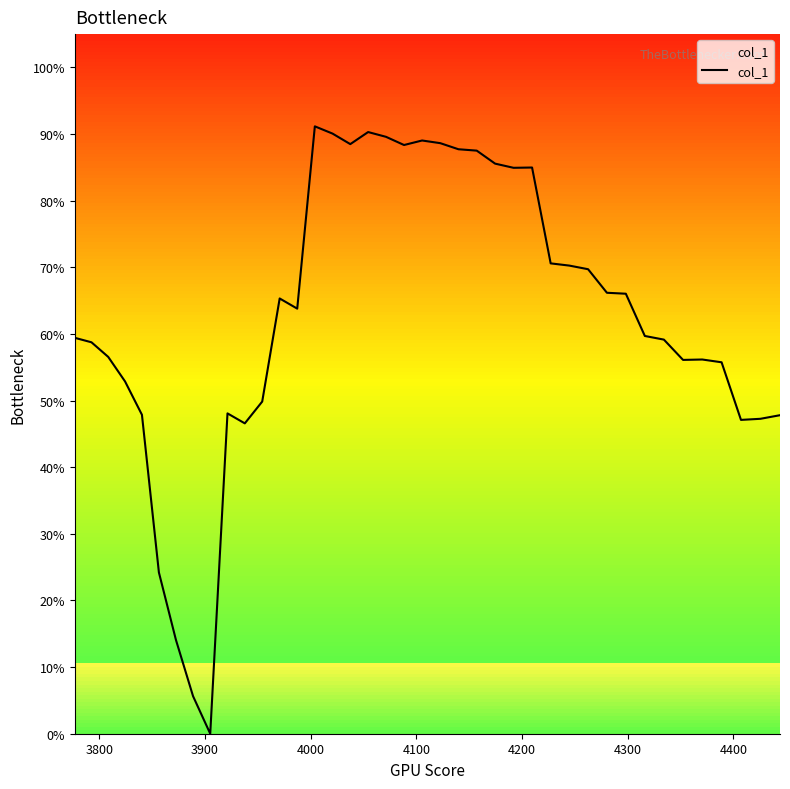

Does the chart display data point markers on the line(s)?

No